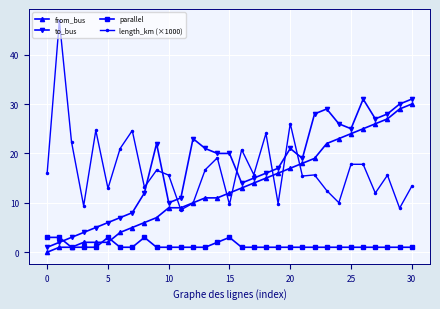

True or false: to_bus has more than 1 points higher than both neighbors.

True